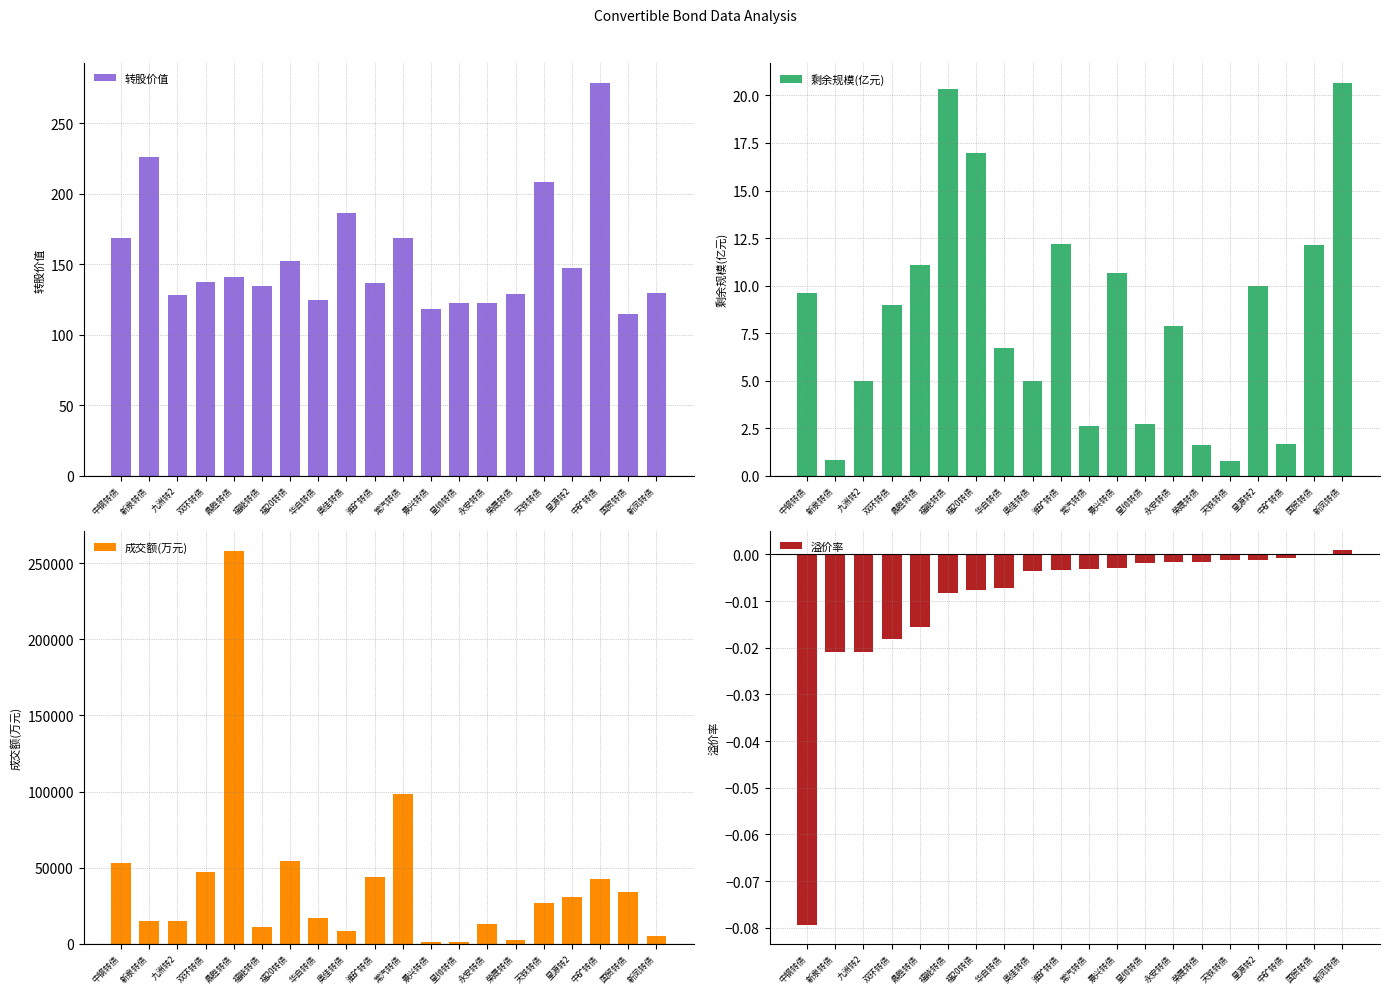

At which category is the sum across all series the highest?

鼎胜转债